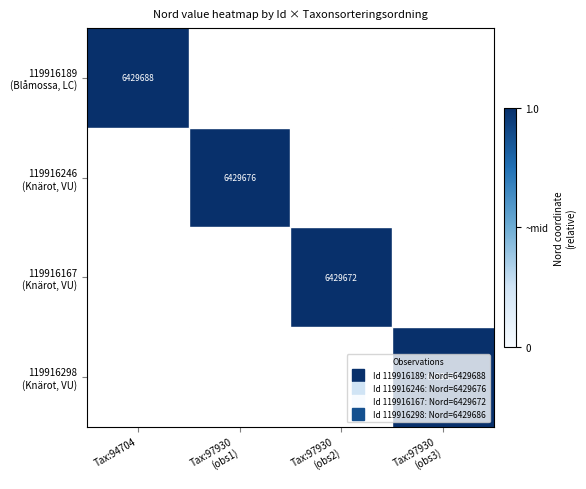

What is the sum of the 119916167 (Knärot, VU) values at Tax:97930 (obs2) and Tax:94704?

1.0